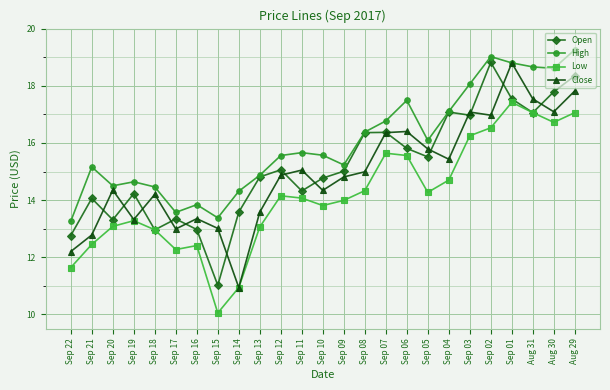

How many interior local valleys does the Close series have?

7